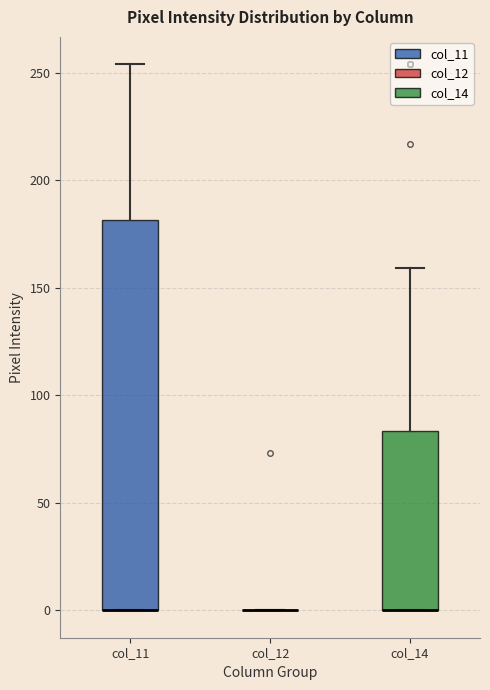

Comparing the boxes themselves (not the whiskers), which one is the tallest?

col_11